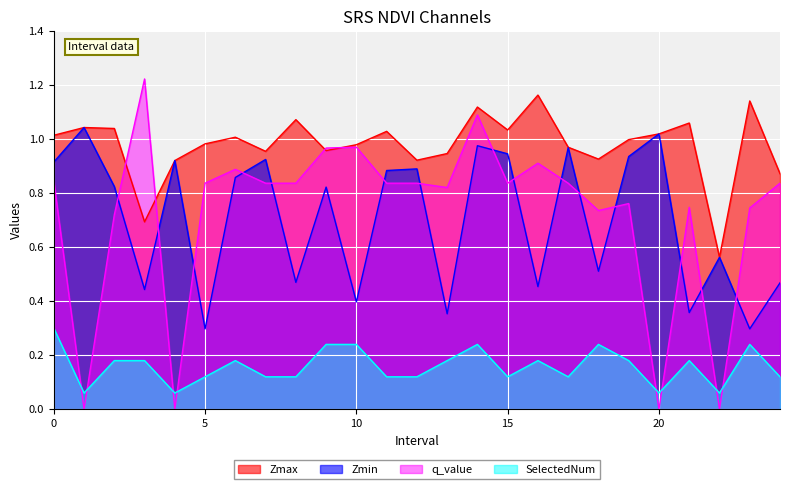

What is the difference between the maximum and minimum values in the Zmax series?

0.6